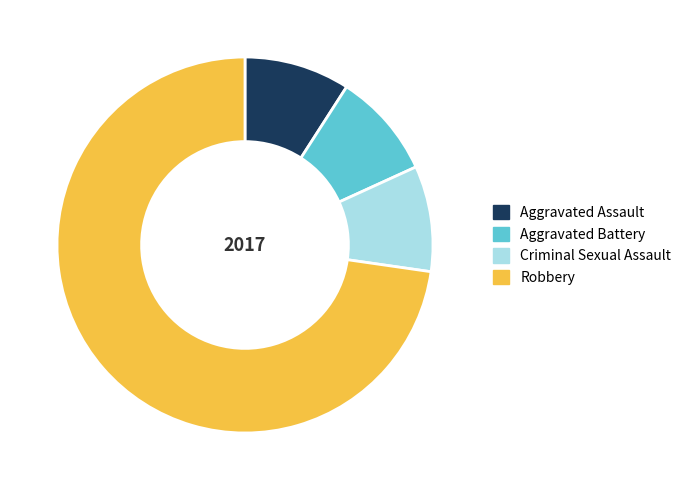

True or false: Aggravated Assault accounts for 9% of the total.

True